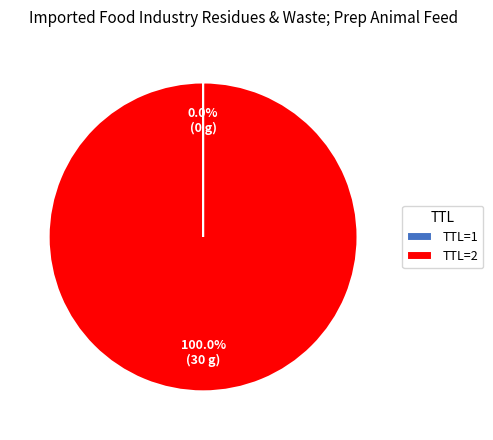

Which category accounts for the majority?

TTL=2